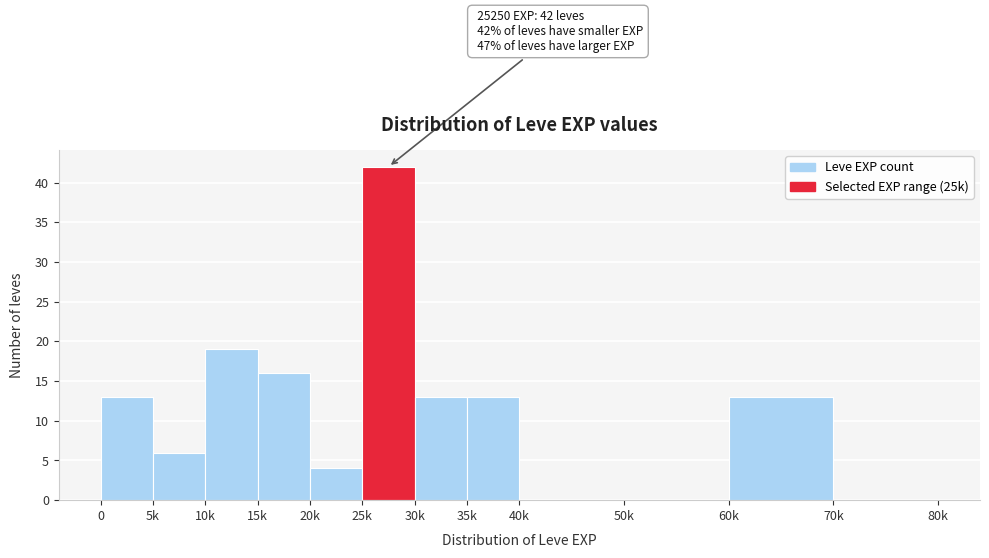

Reading left to right, what are all the values shown in this chart?

0=13	5k=6	10k=19	15k=16	20k=4	25k=42	30k=13	35k=13	40k=0	50k=0	60k=13	70k=0